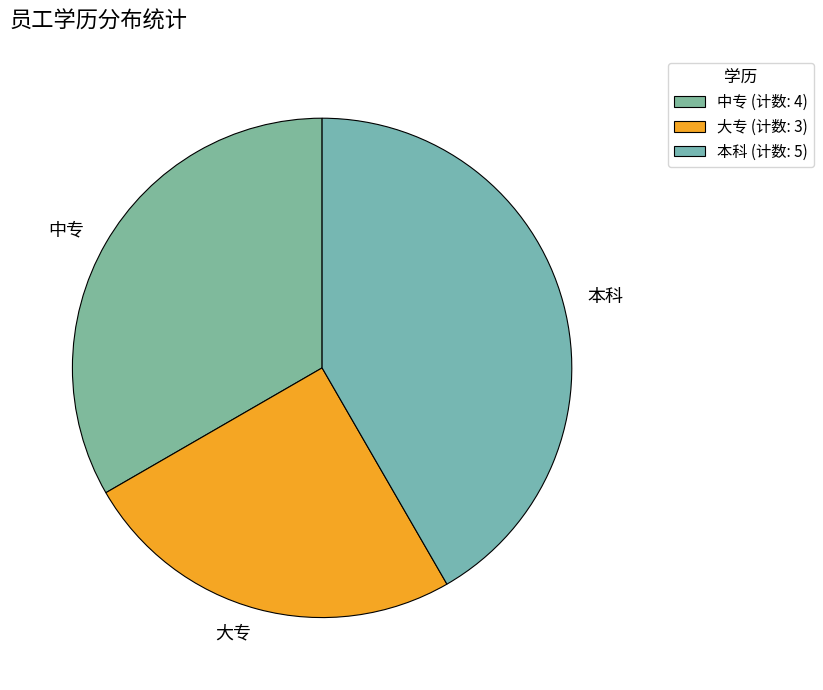

True or false: 中专 accounts for 33% of the total.

True